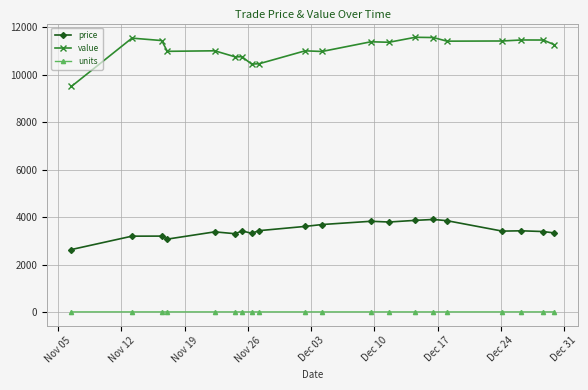

At how many categories does at least one series exceed 8023?

20